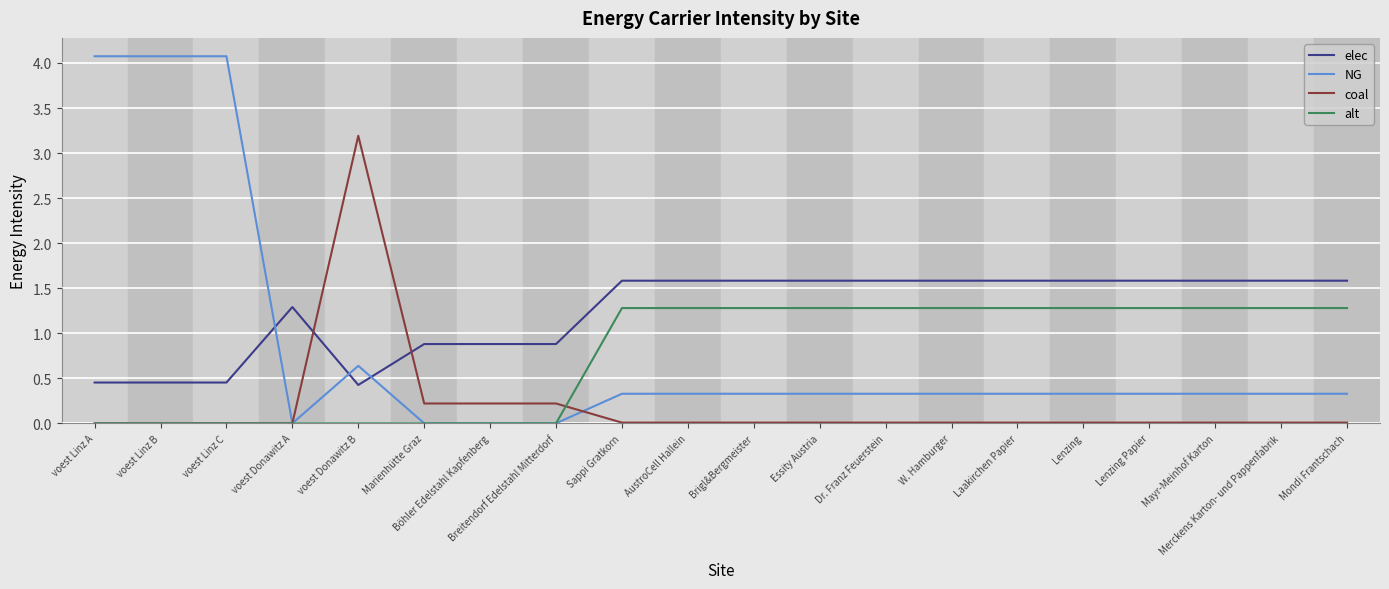

How many values in the elec series are below 1?

7